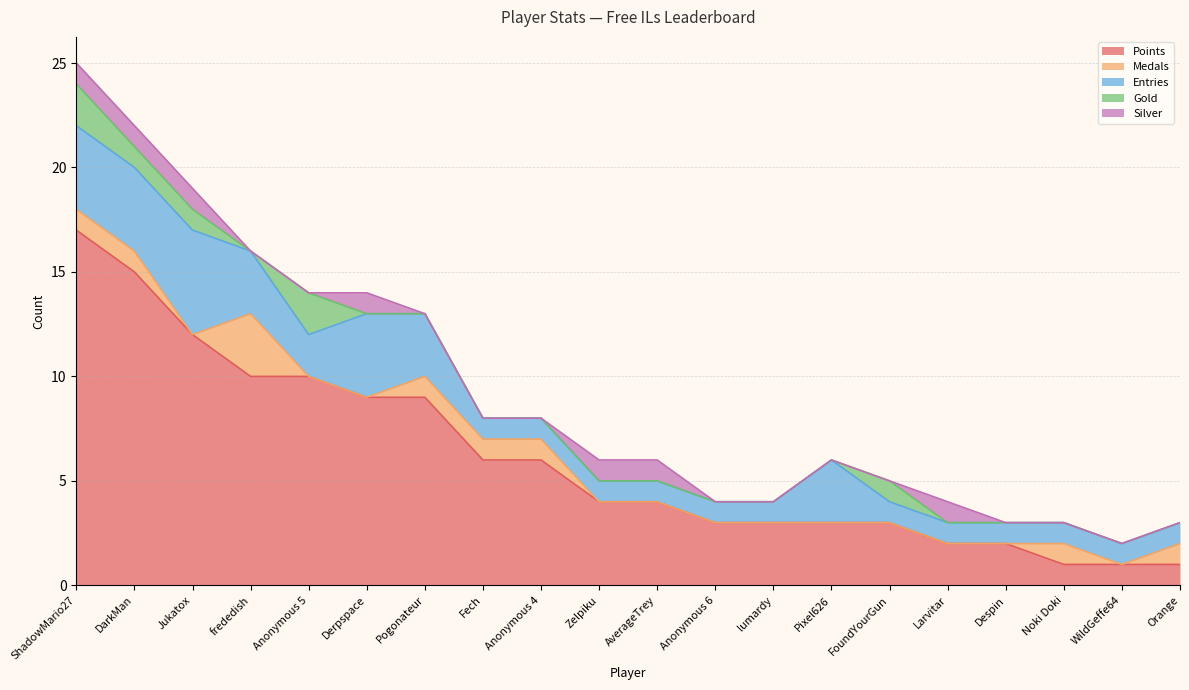

What is the label of the 15th point from the right?

Derpspace